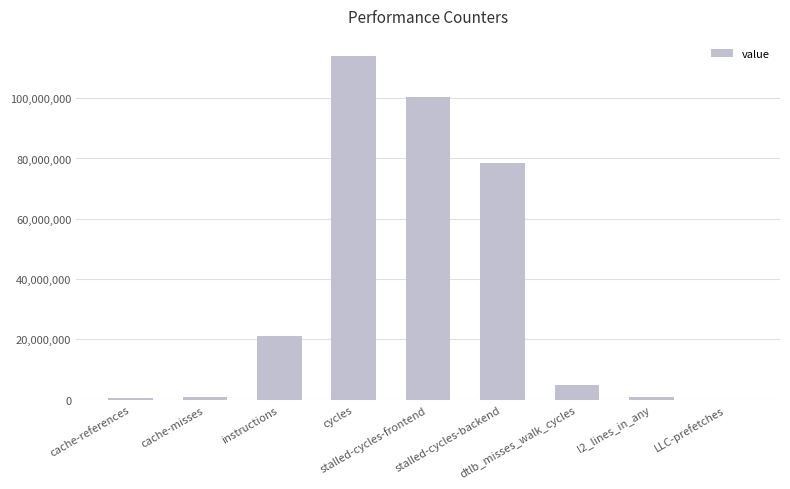

What is the sum of all values?

321102742